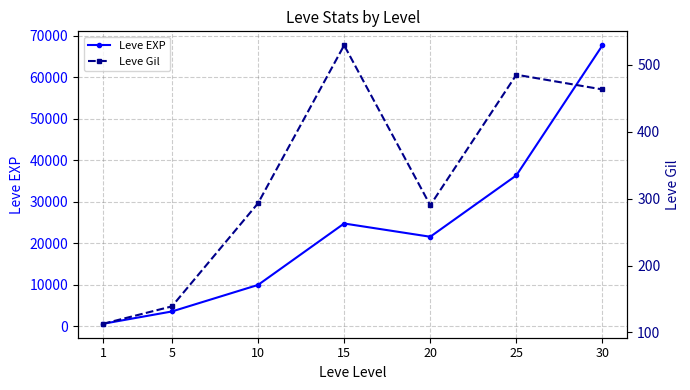

True or false: Leve EXP and Leve Gil intersect in this chart.

False